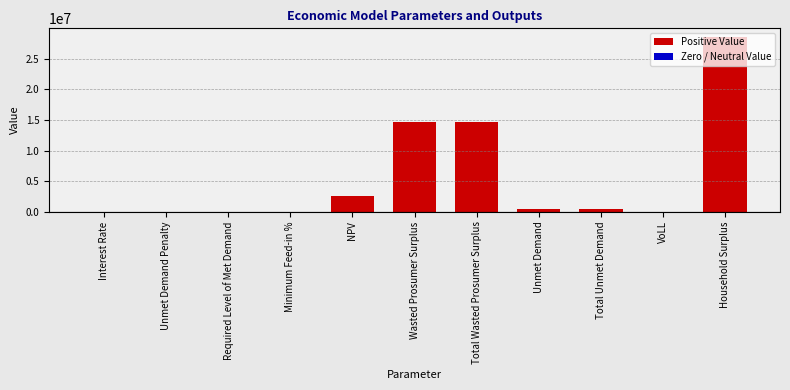

What is the difference between the values at Total Unmet Demand and Wasted Prosumer Surplus?

14167169.7